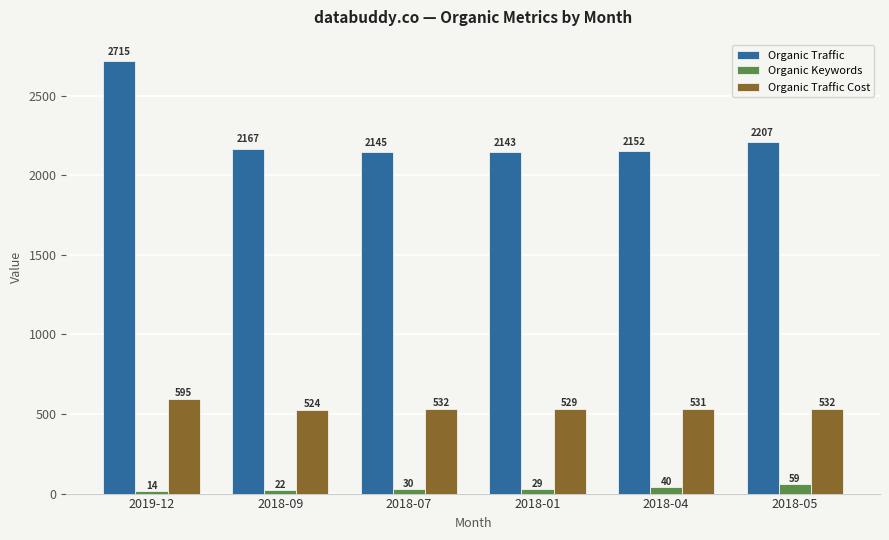

At which category is the sum across all series the highest?

2019-12